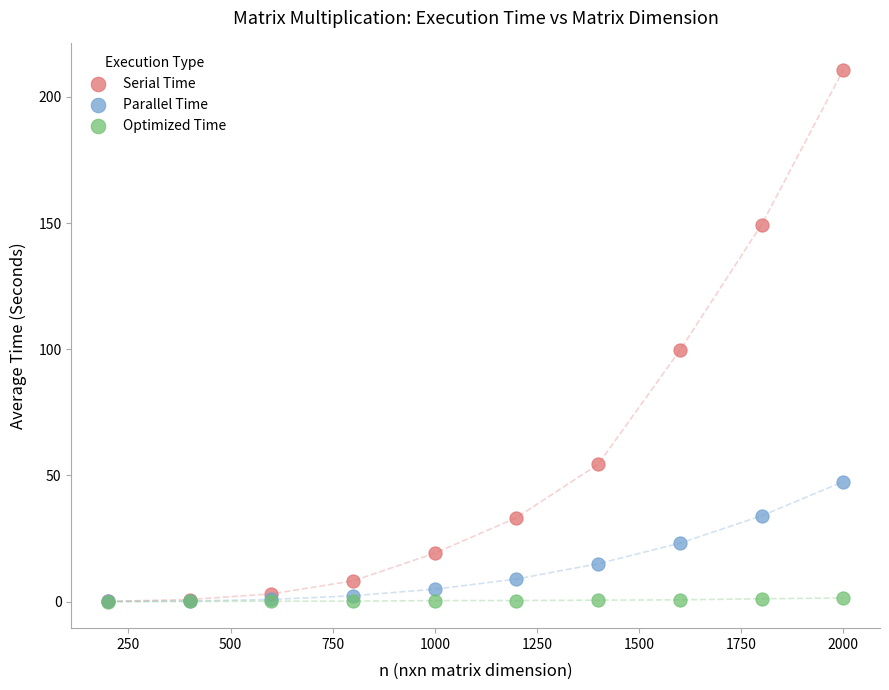

Across all series, what Y value is closest to 105?

99.6